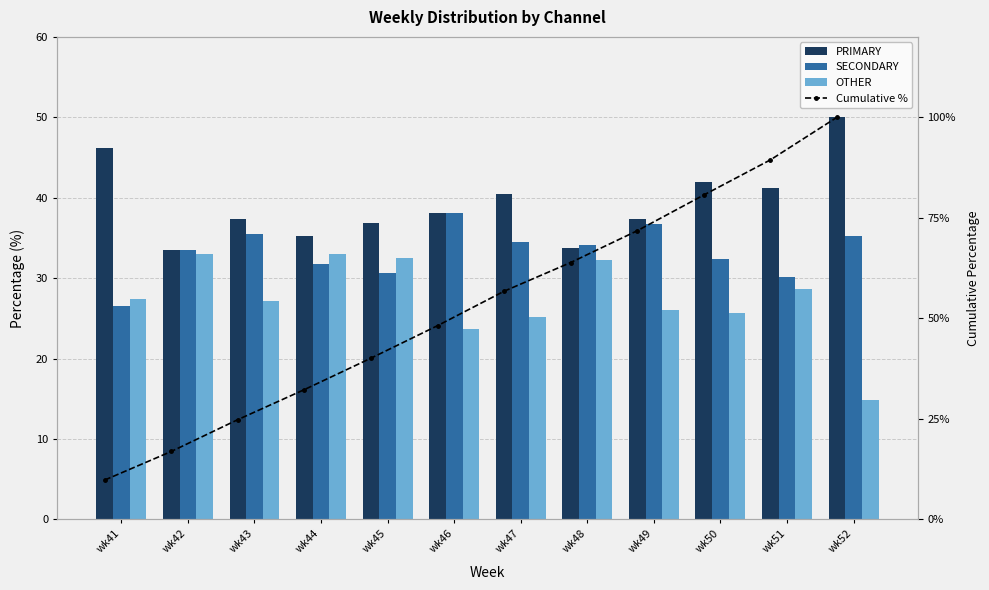

How many data points in OTHER are above 27?

7